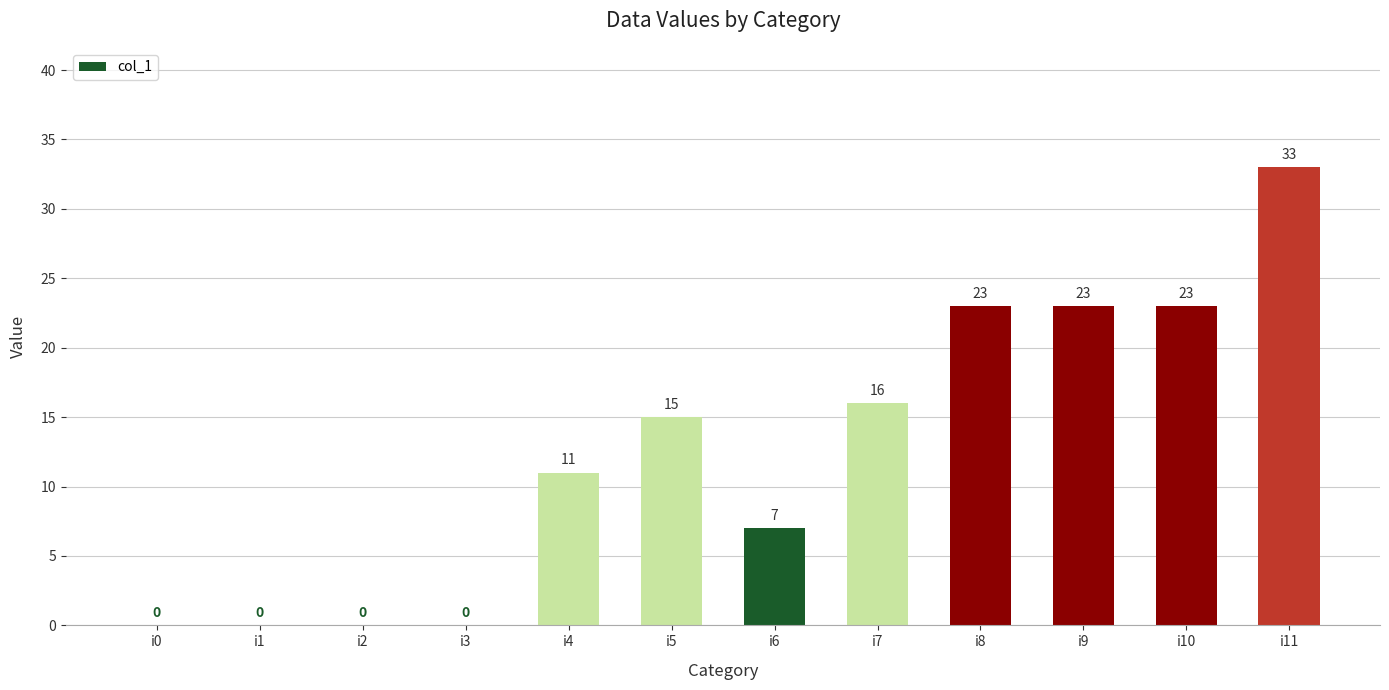

What is the sum of the values at i2 and i5?

15